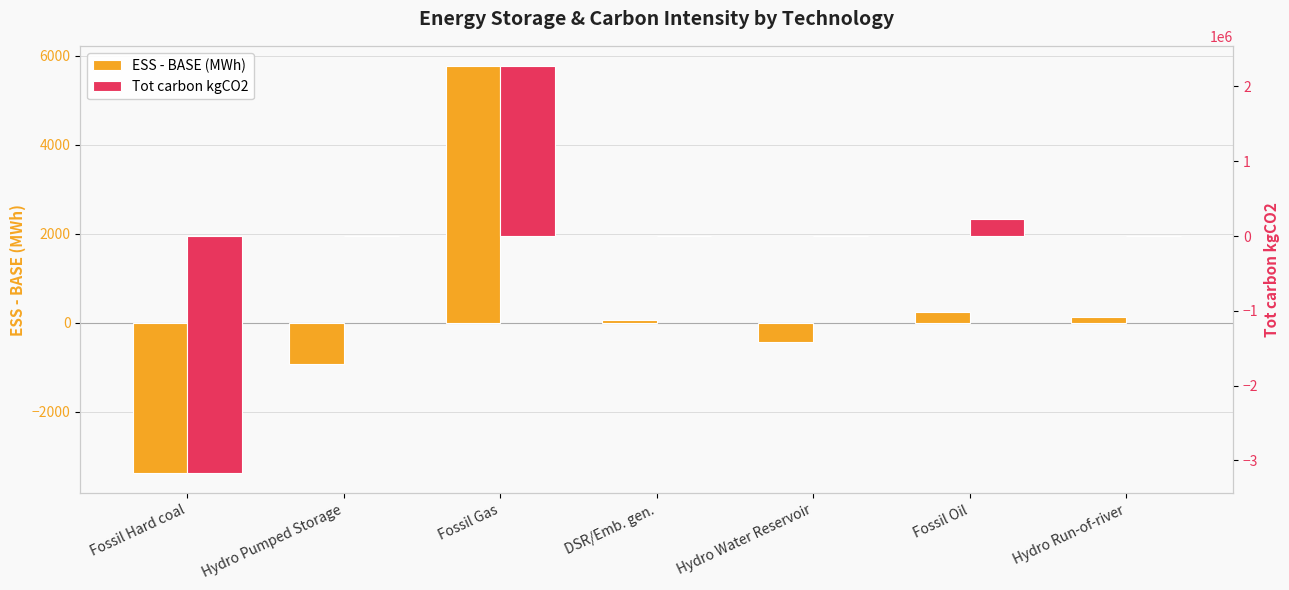

How many values in ESS - BASE (MWh) are below zero?

3